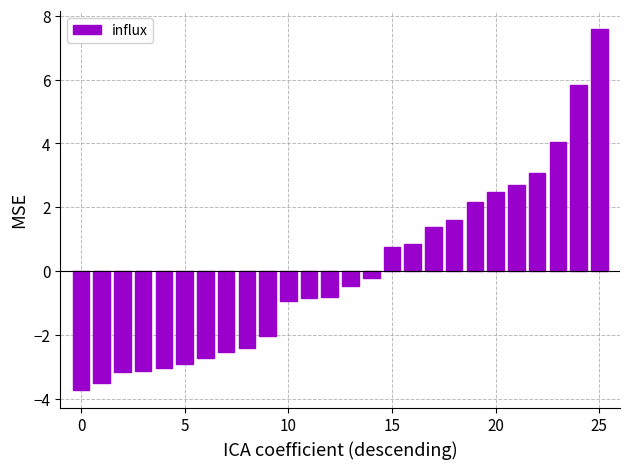

Reading left to right, transcribe all the data shown in this chart.

-3.7	-3.5	-3.1	-3.1	-3.0	-2.9	-2.7	-2.5	-2.4	-2.0	-0.9	-0.8	-0.8	-0.5	-0.2	0.8	0.9	1.4	1.6	2.2	2.5	2.7	3.1	4.1	5.8	7.6